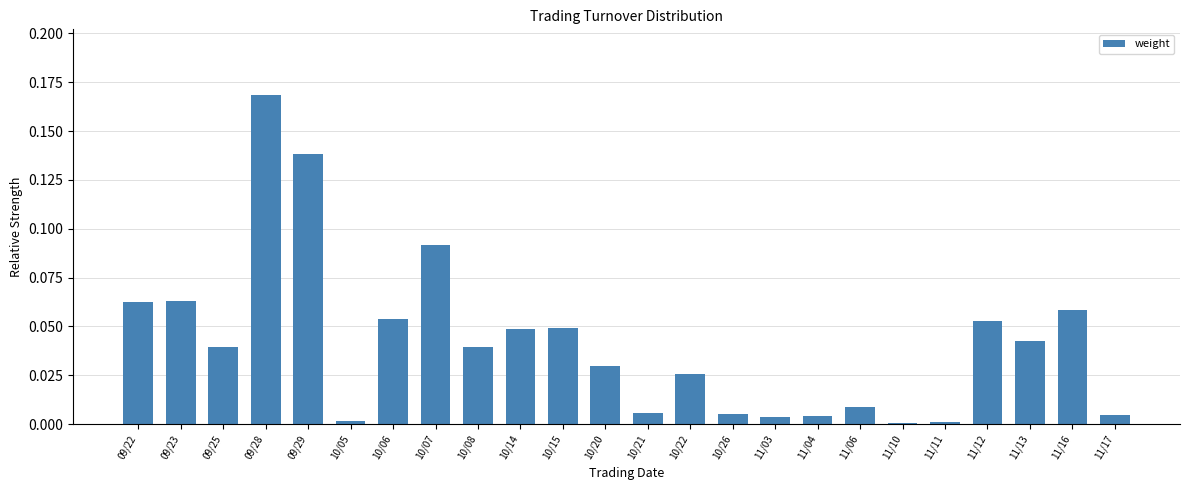

What position from the right is 09/28?

21